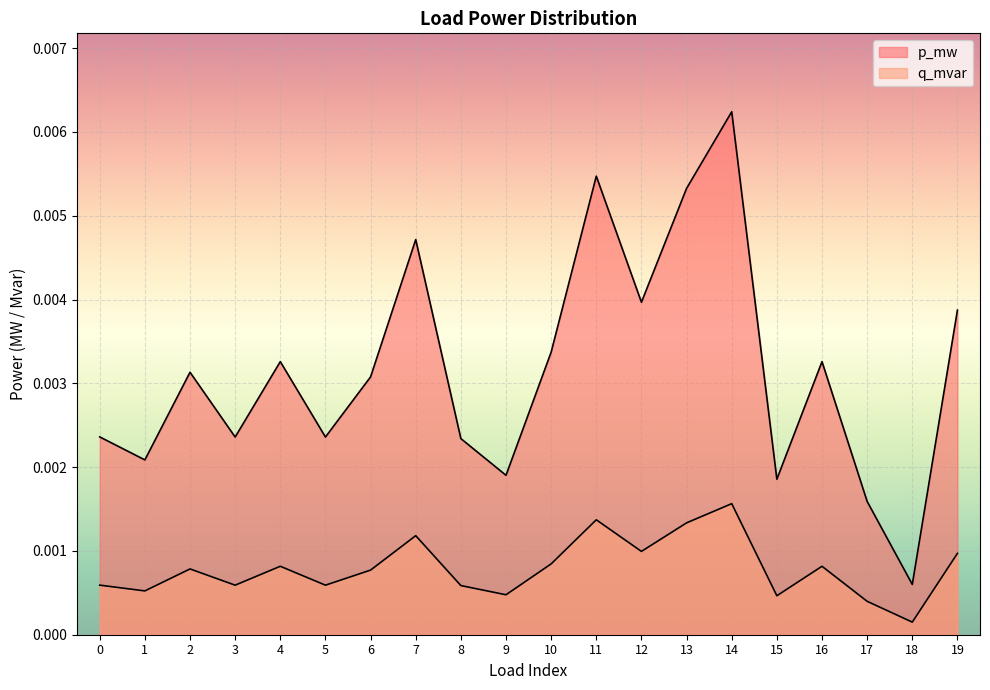

Does the chart display data point markers on the line(s)?

No